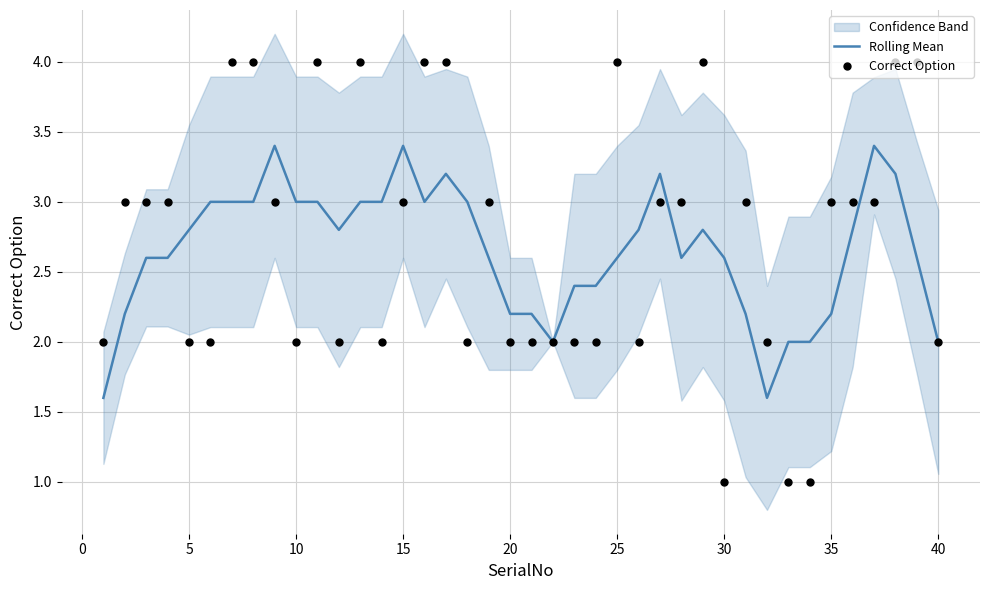

Is it true that Rolling Mean equals 3.4 at 15?

True